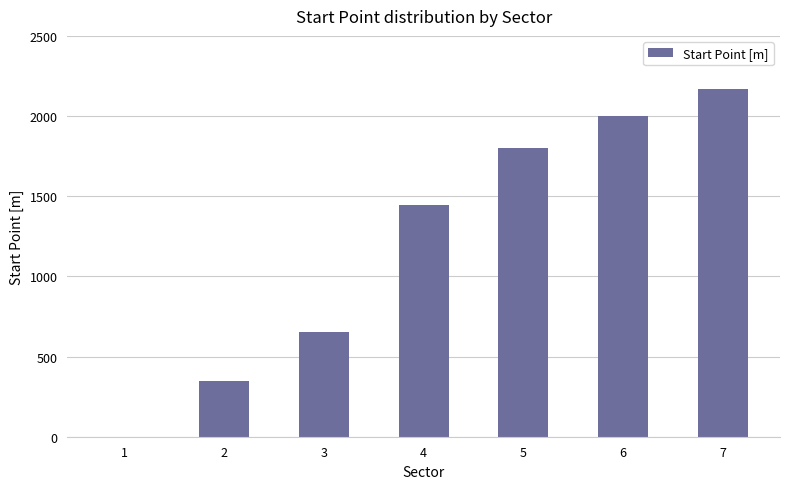

True or false: the data shows 428.8 at 3.

False